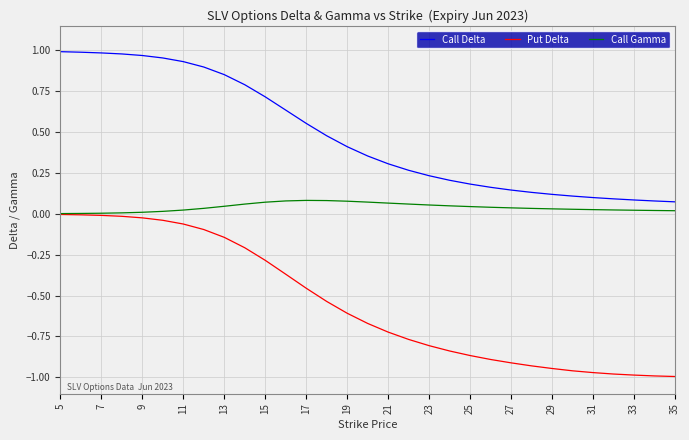

Which series has the widest spread of values?

Put Delta